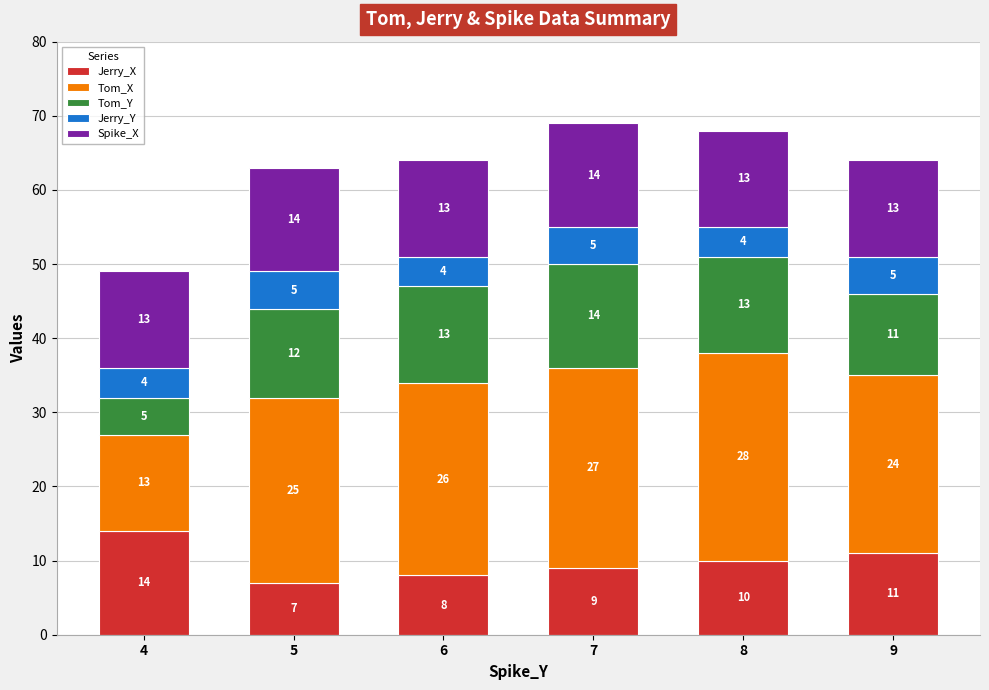

What is the difference between the maximum and minimum values in the Jerry_X series?

7